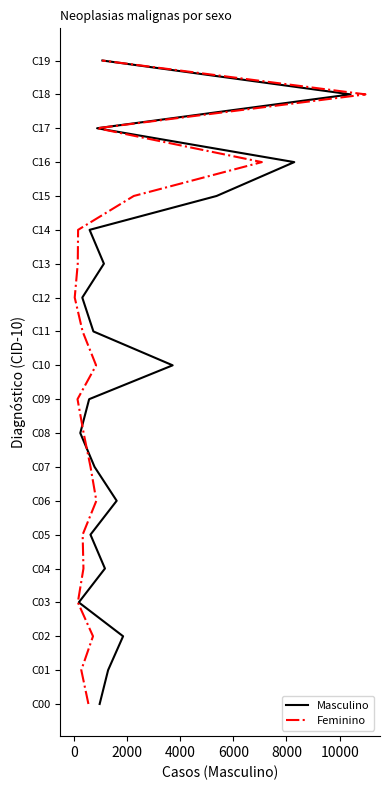

Which series has the widest spread of values?

Masculino